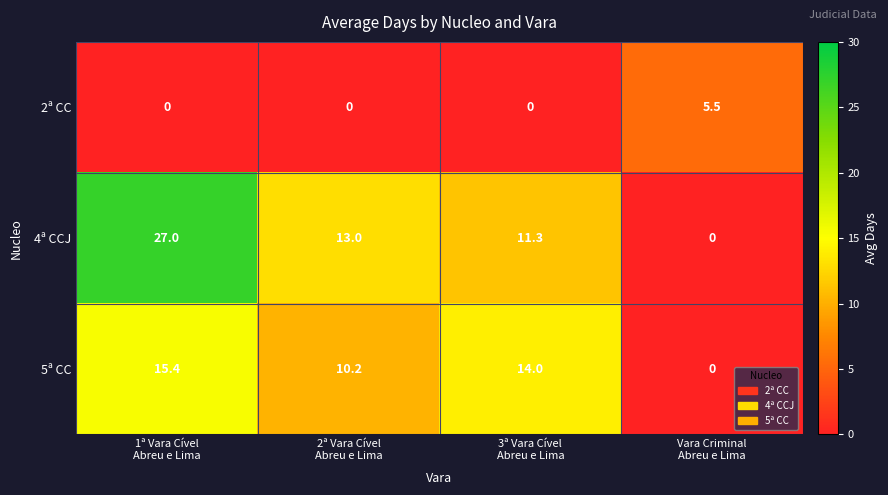

How many values in 5ª CC are above zero?

3